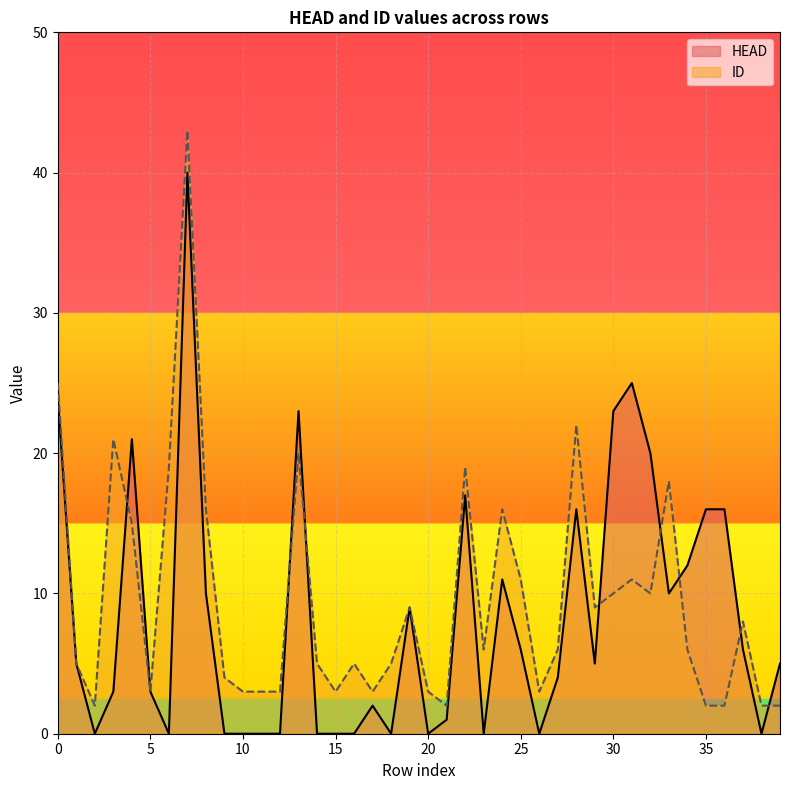

At which label does HEAD reach its minimum?

2